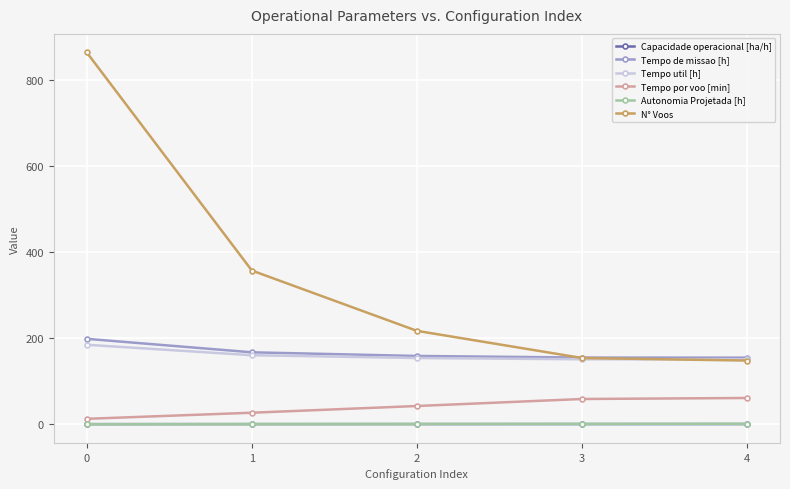

Does the chart have visible grid lines?

Yes